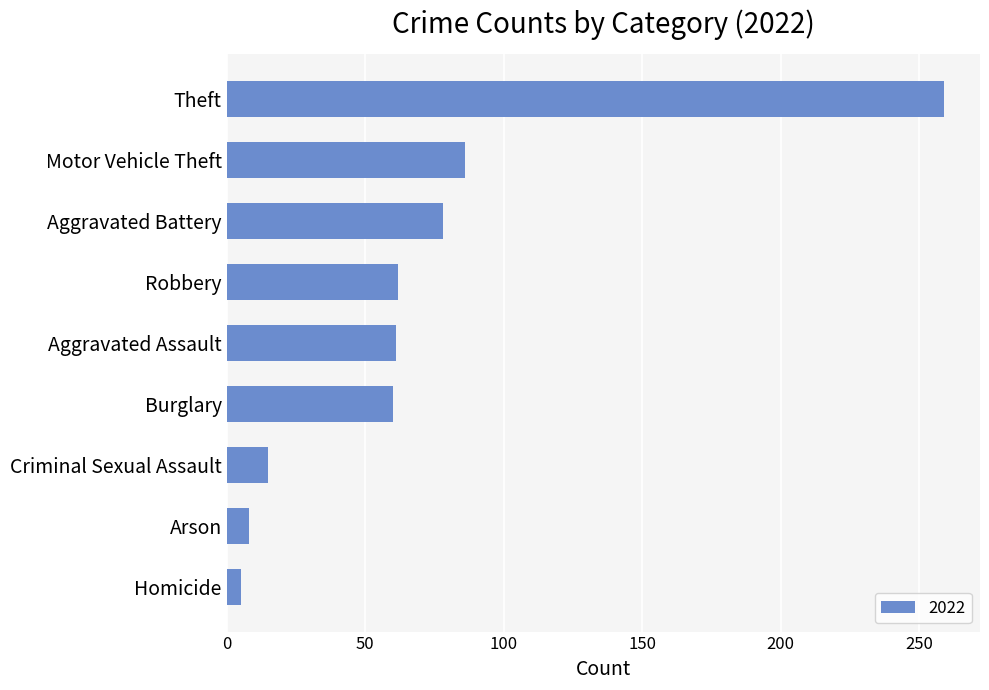

What is the maximum value shown in the chart?

259